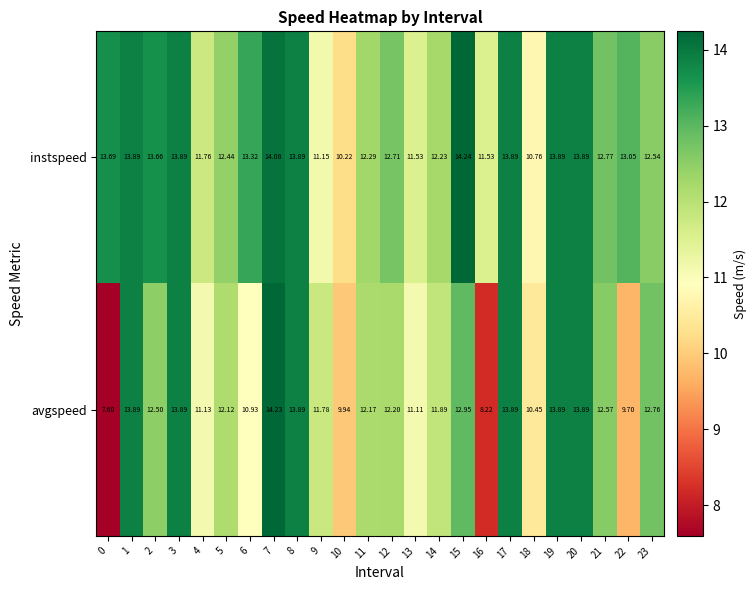

Rank the series at 12 from highest to lowest value.

instspeed, avgspeed